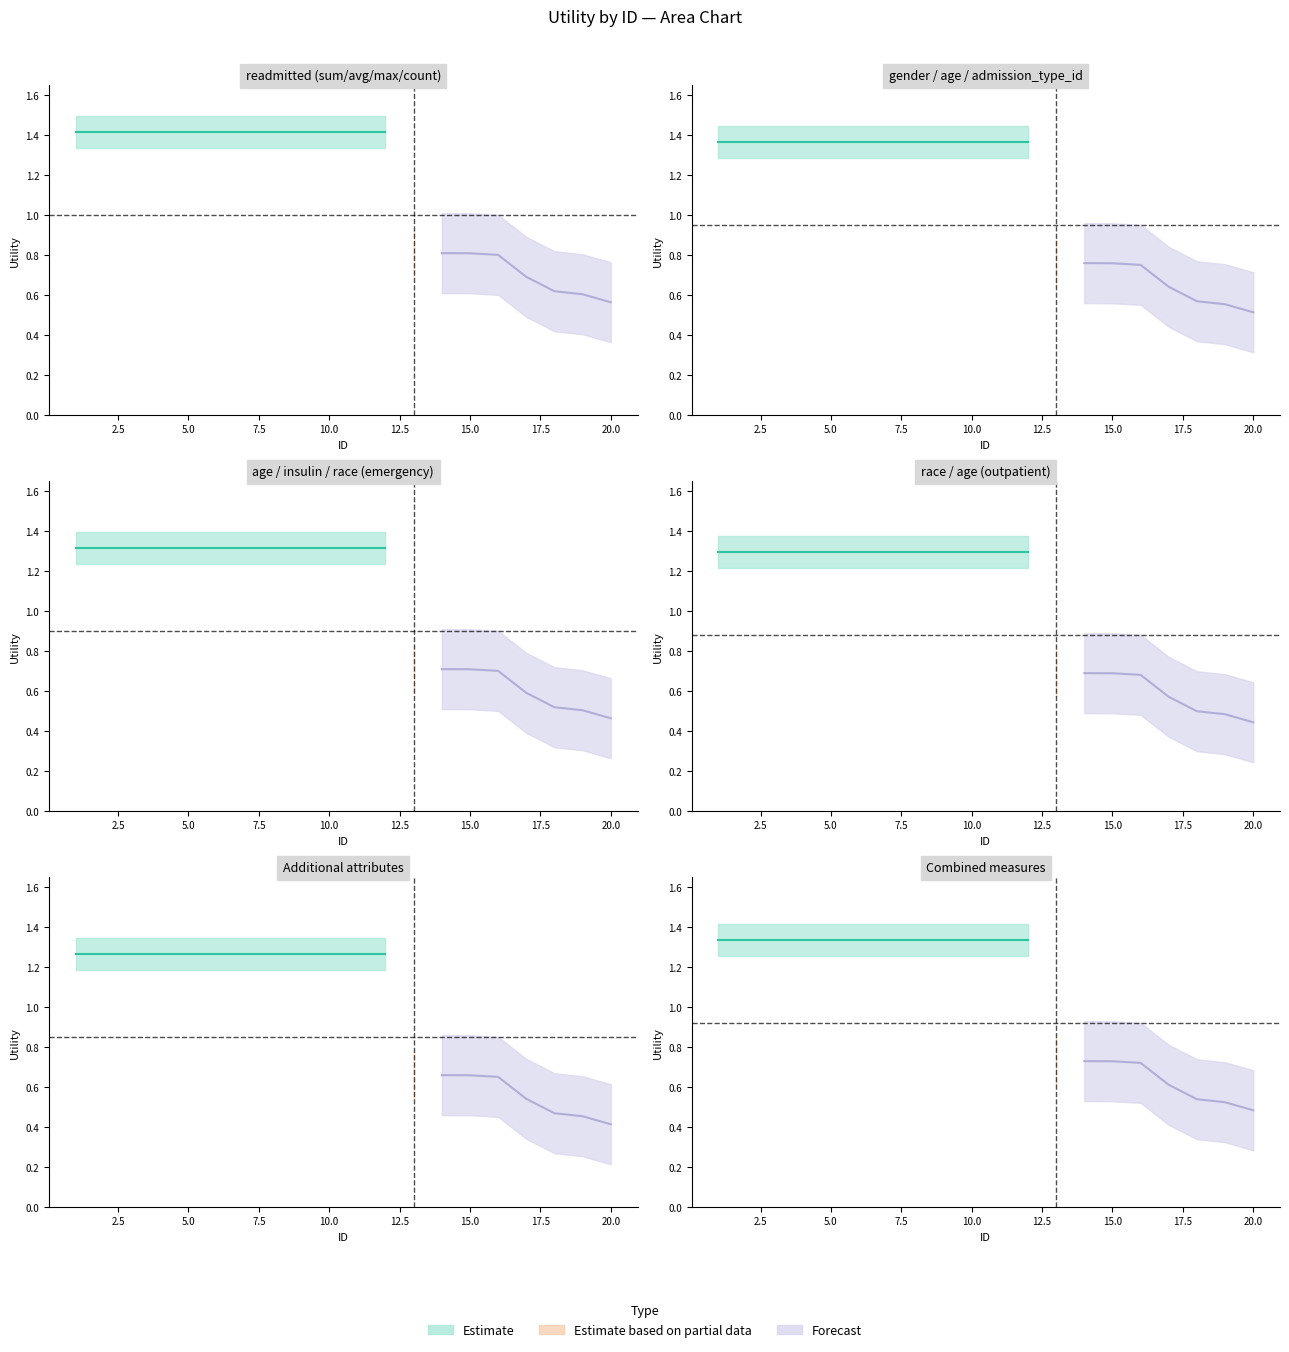

Does the chart display data point markers on the line(s)?

No